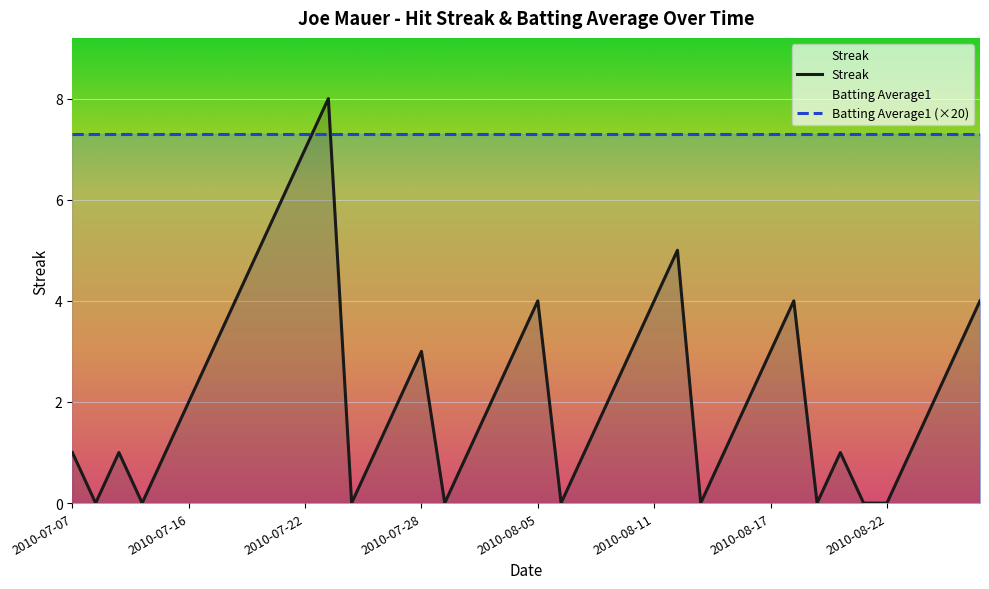

What are all the series names shown in the legend?

Streak, Batting Average1 (×20)